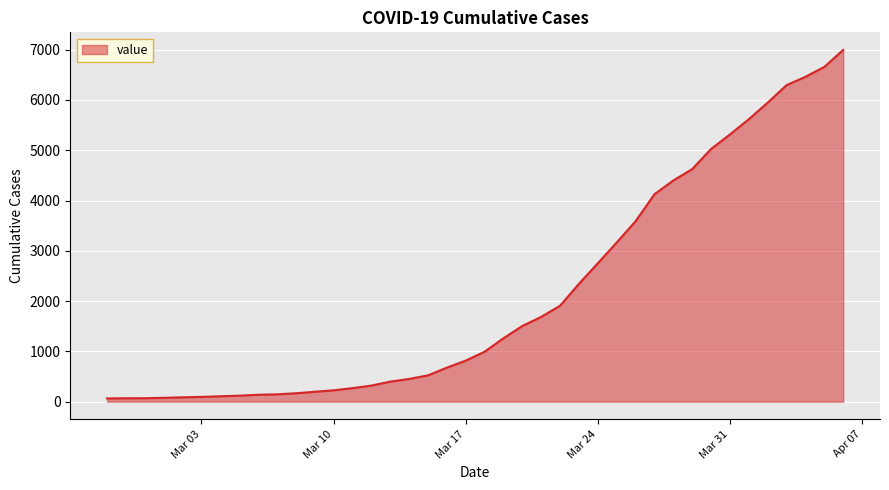

What is the greatest value displayed?

6995